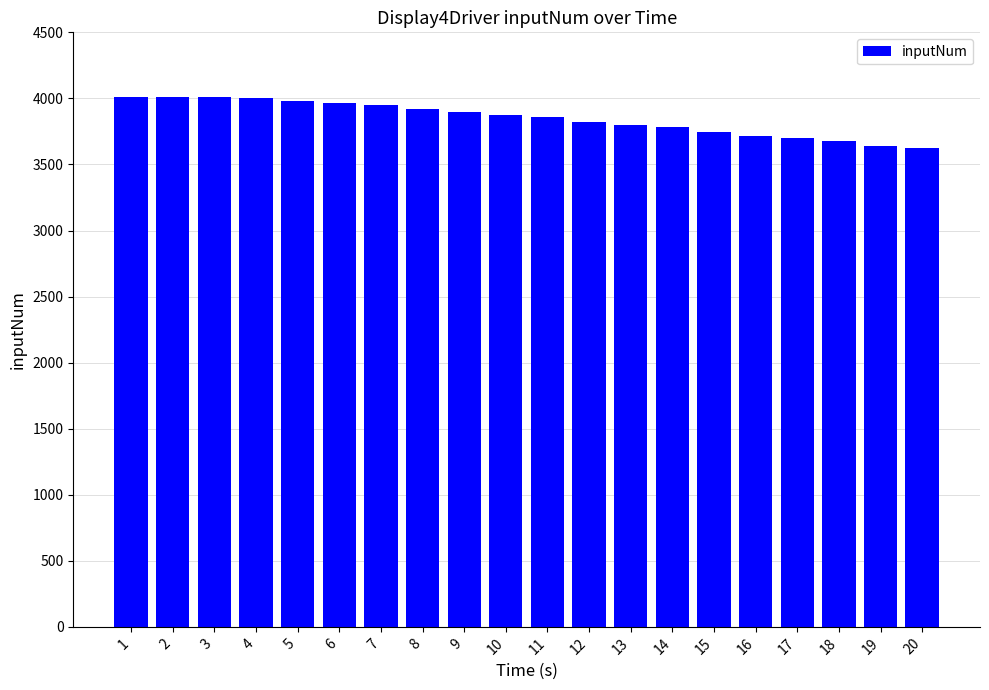

What is the difference between the maximum and second lowest values?

369